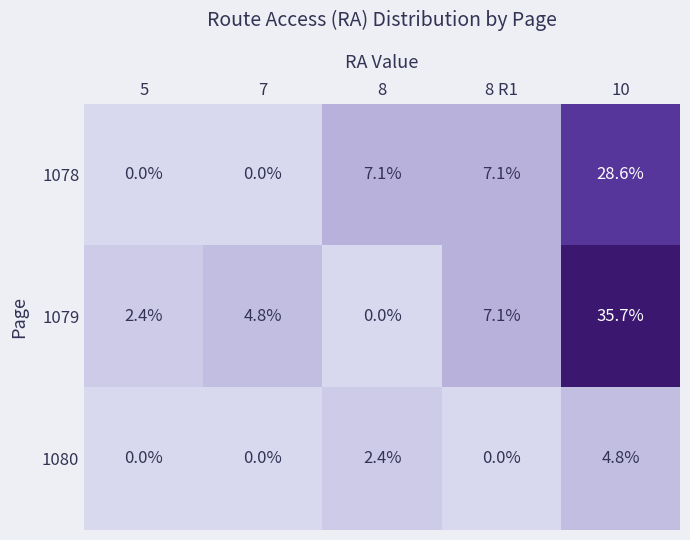

Which series changed the most between 5 and 8?

1078